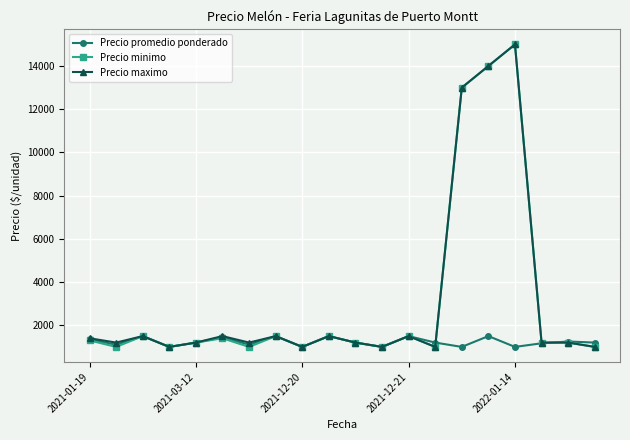

What is the minimum value shown in the chart?

1000